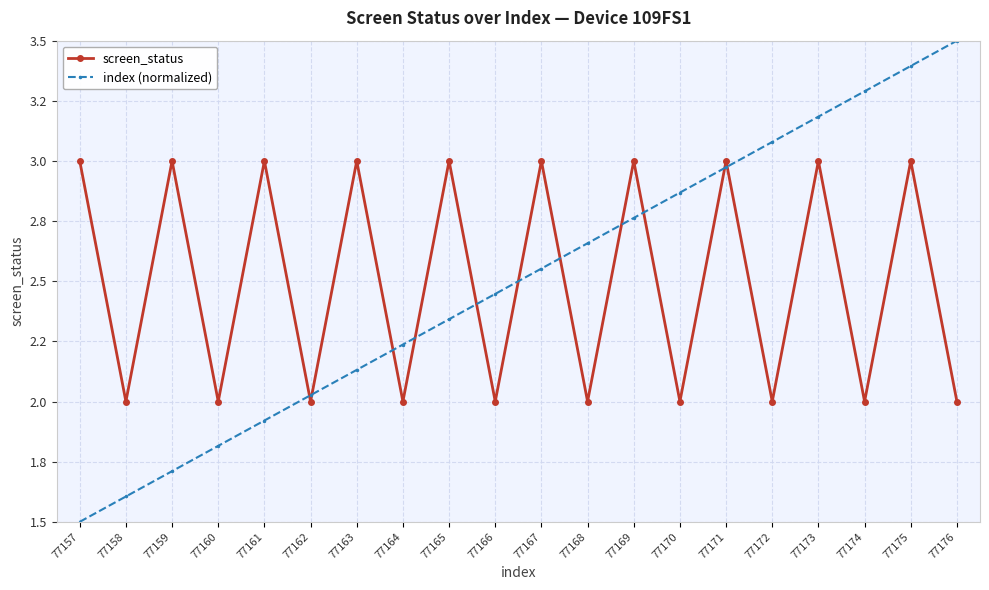

At which category is the sum across all series the highest?

77175